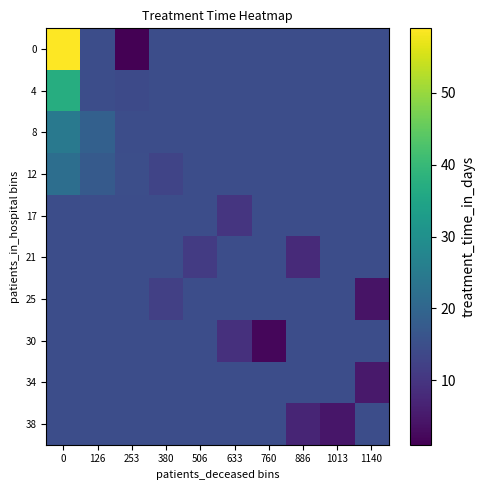

How many series are shown in this chart?

10